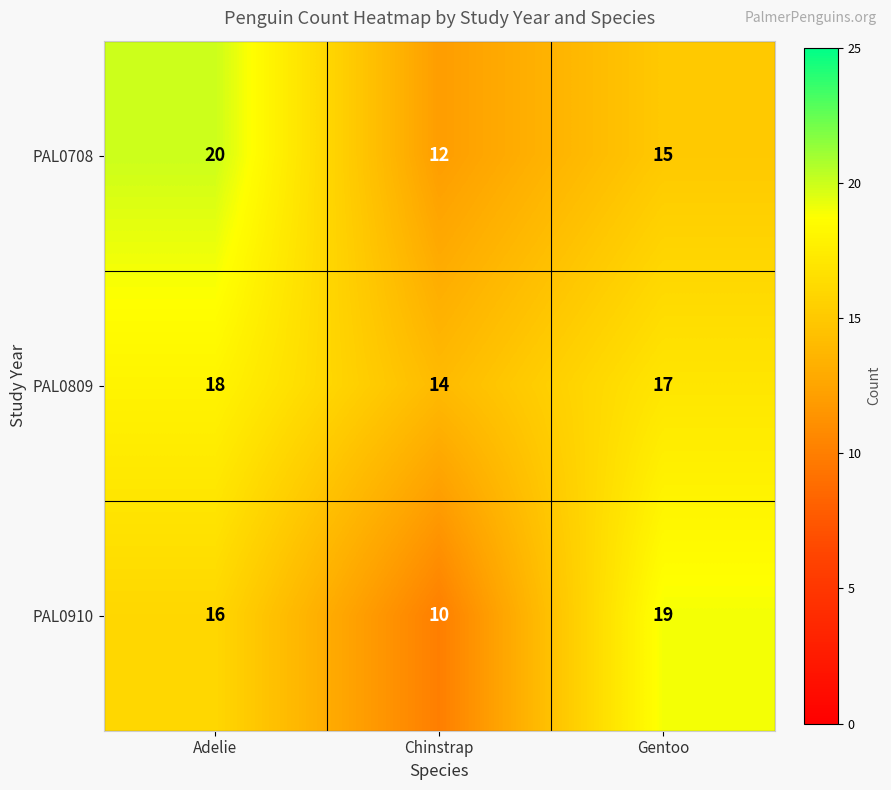

Where does the PAL0809 series first go above 17?

Adelie